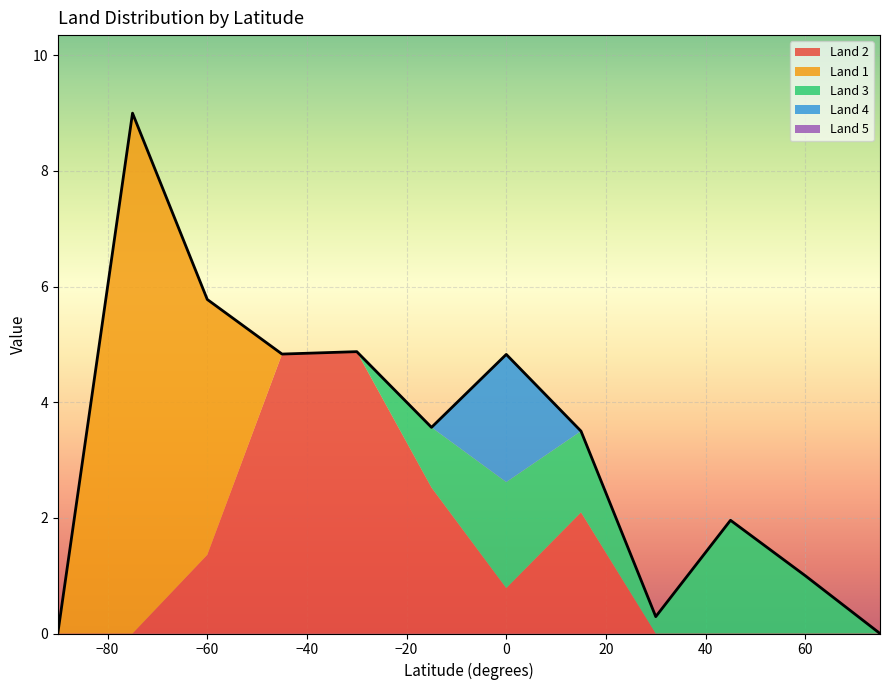

What is the sum of all Land 1 values?

13.4